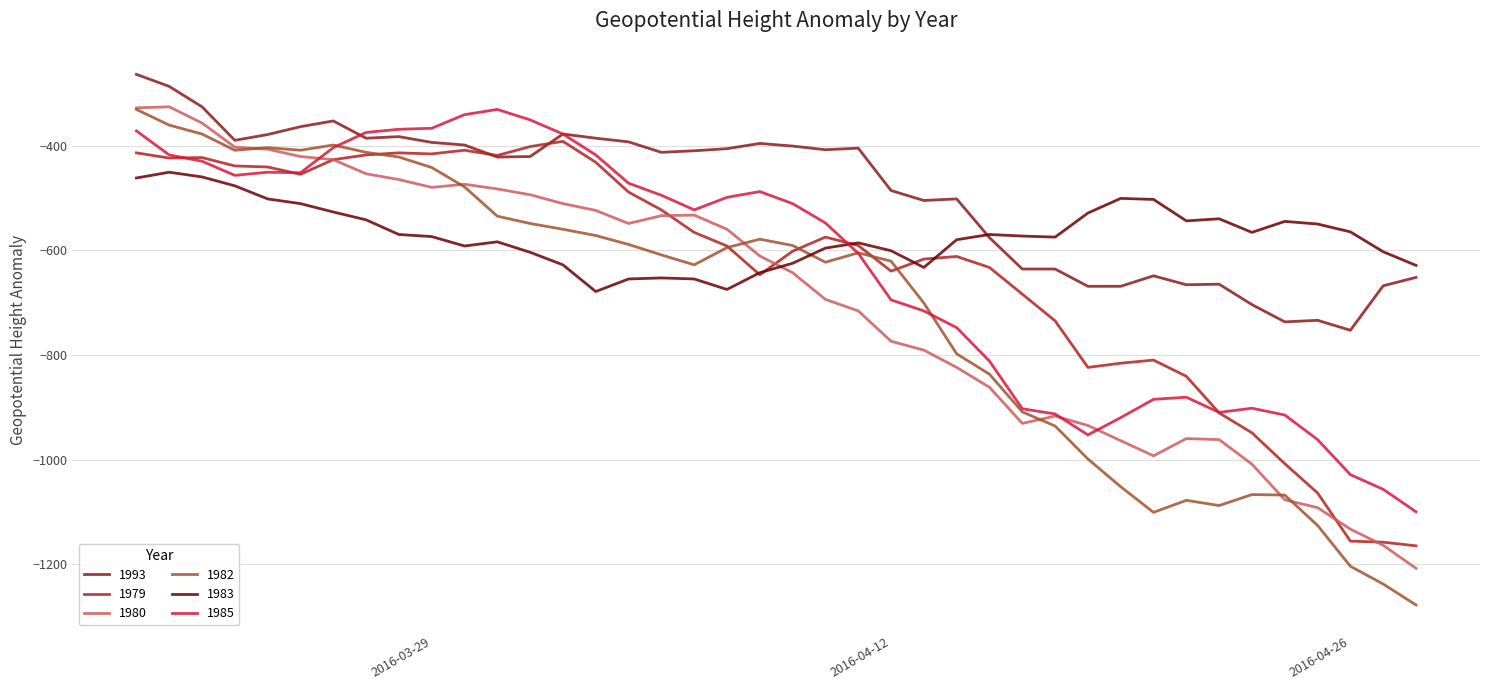

Which series has the largest range (max minus min)?

1982